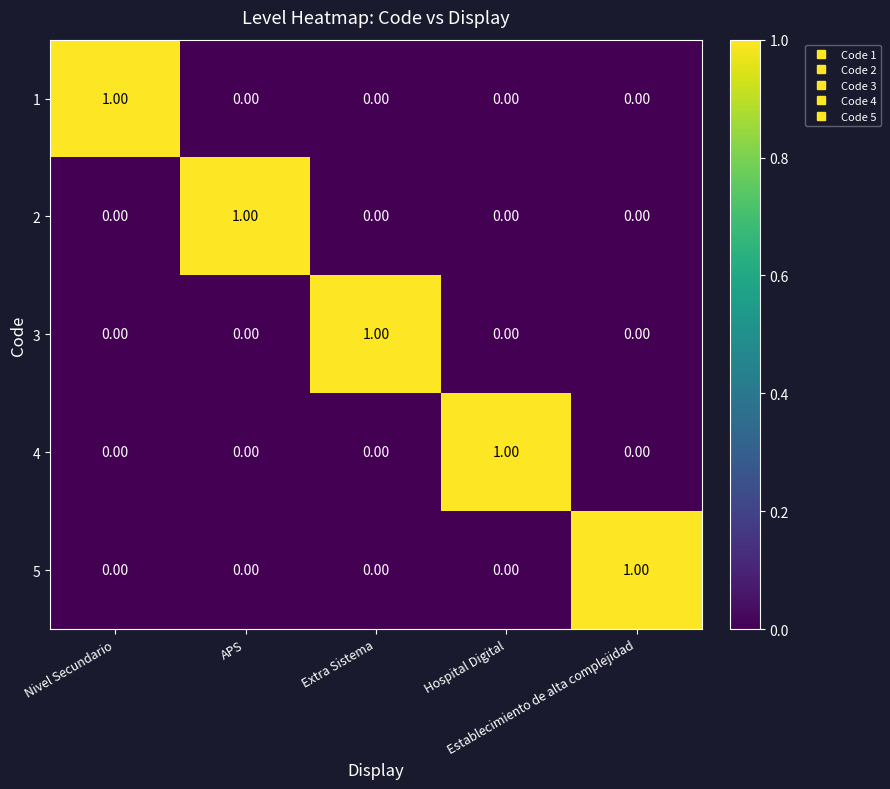

What is the maximum value shown in the chart?

1